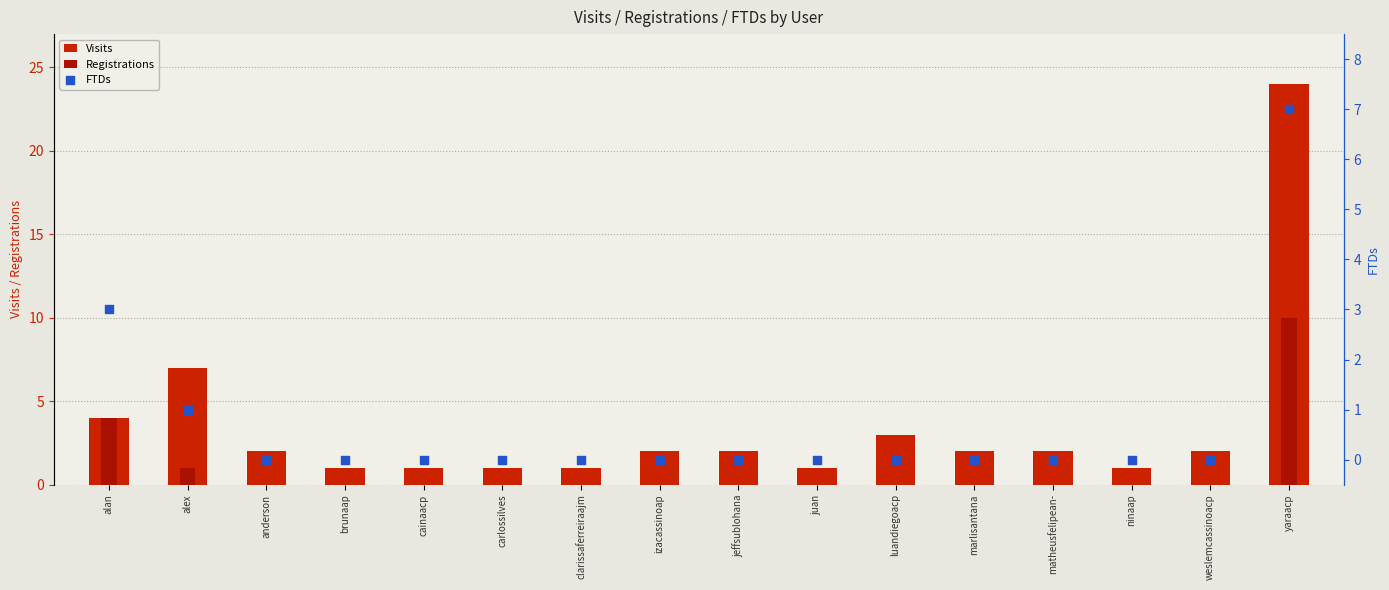

Which series has the largest total across all categories?

Visits